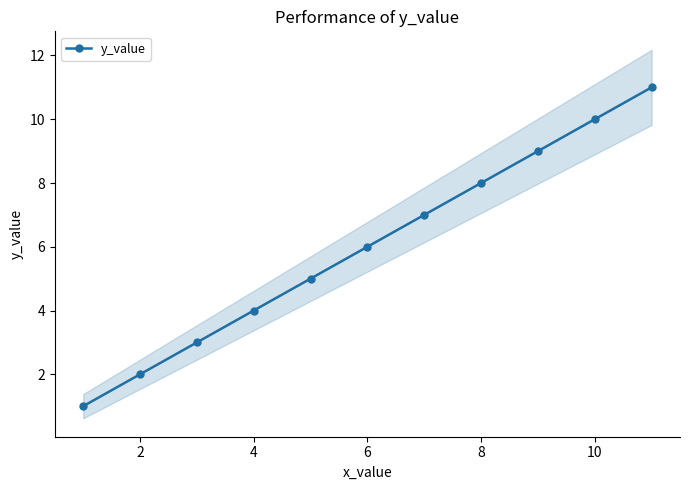

What is the value of the 4th point from the left?

4